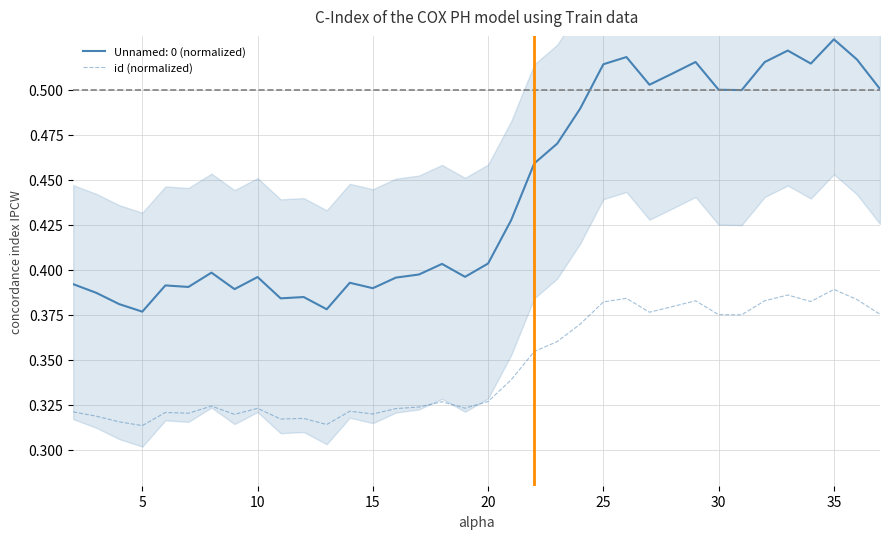

Reading left to right, list all the values displayed in this chart.

0.3	0.3	0.3	0.3	0.3	0.3	0.3	0.3	0.3	0.3	0.3	0.3	0.3	0.3	0.3	0.3	0.3	0.3	0.3	0.3	0.4	0.4	0.4	0.4	0.4	0.4	0.4	0.4	0.4	0.4	0.4	0.4	0.4	0.4	0.4	0.4